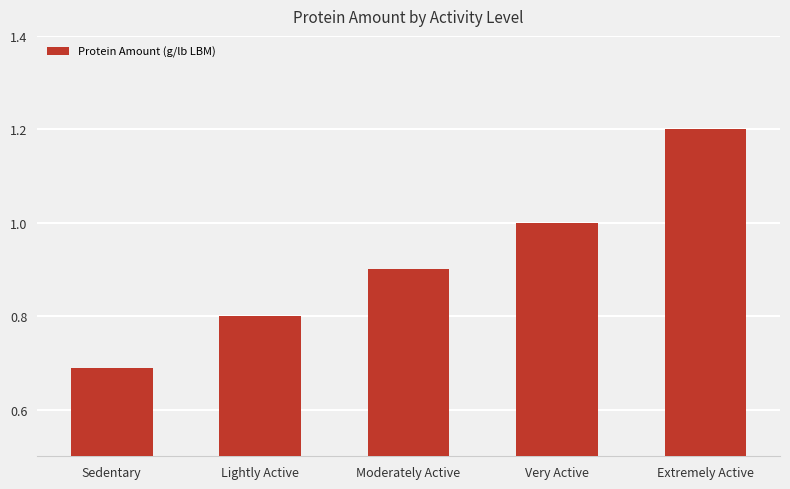

What is the difference between the maximum and second lowest values?

0.4